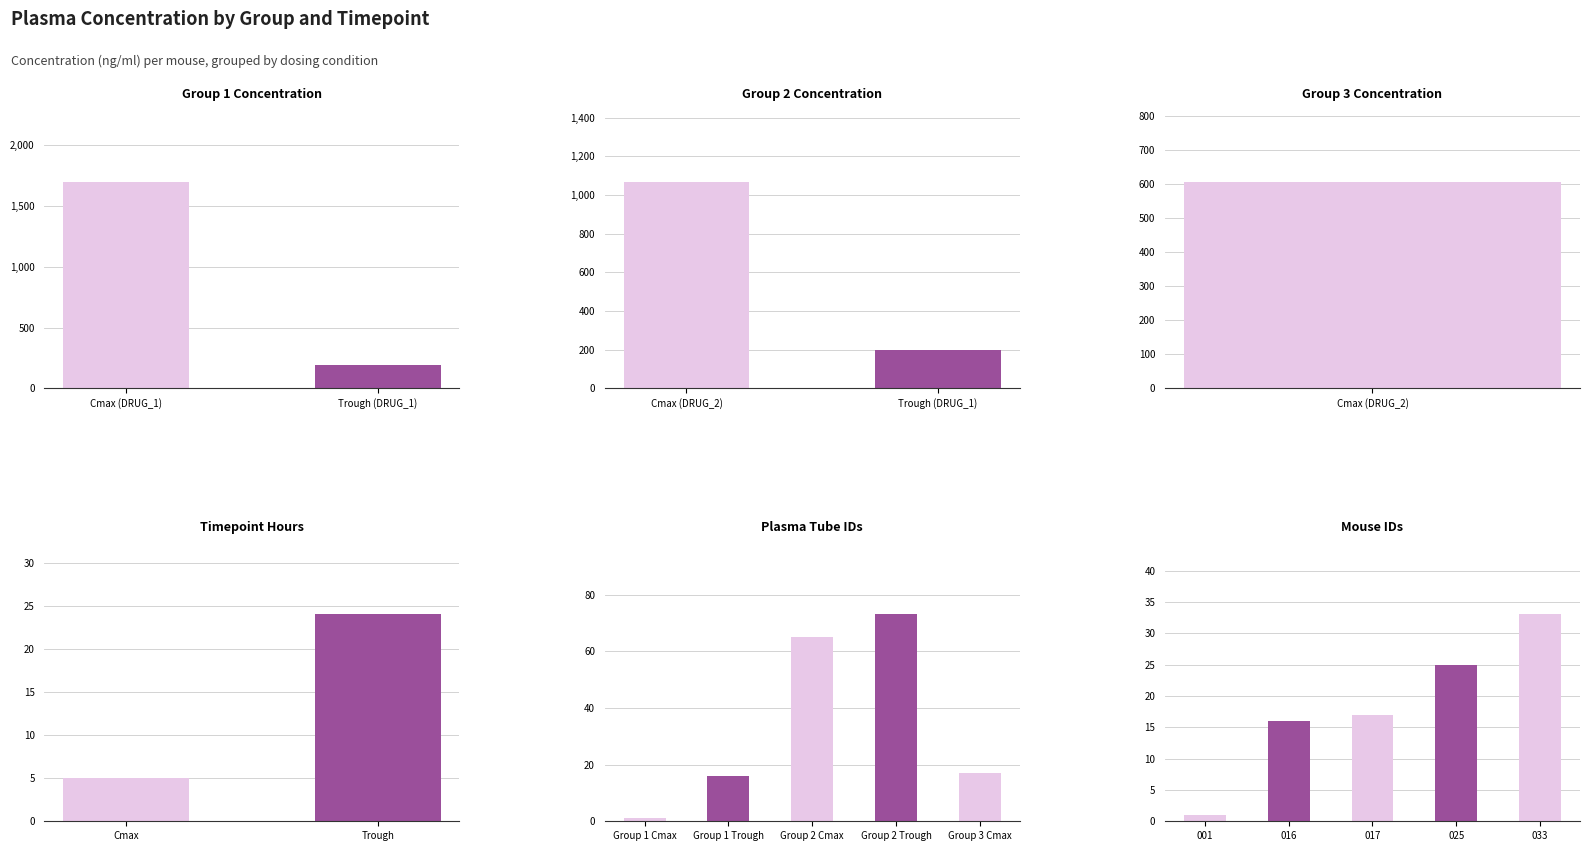

List the labels in order of value, smallest first.

Group 1 - Trough, Group 2 - Trough, Group 3 - Cmax, Group 2 - Cmax, Group 1 - Cmax